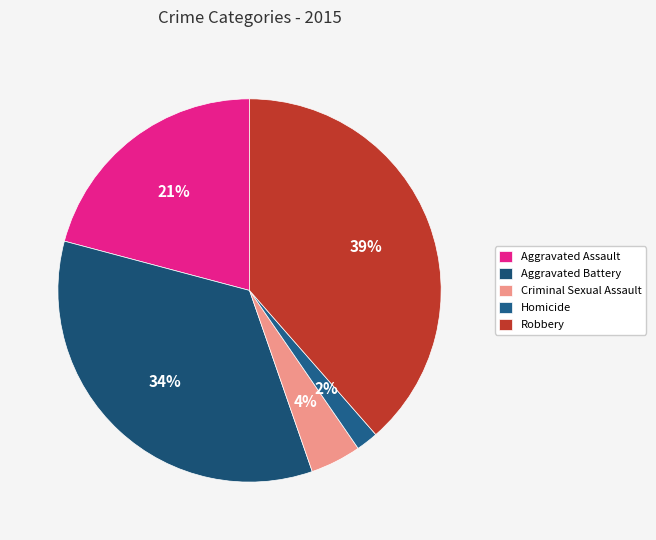

To the nearest percent, what is the combined percentage of Robbery and Criminal Sexual Assault?

43%